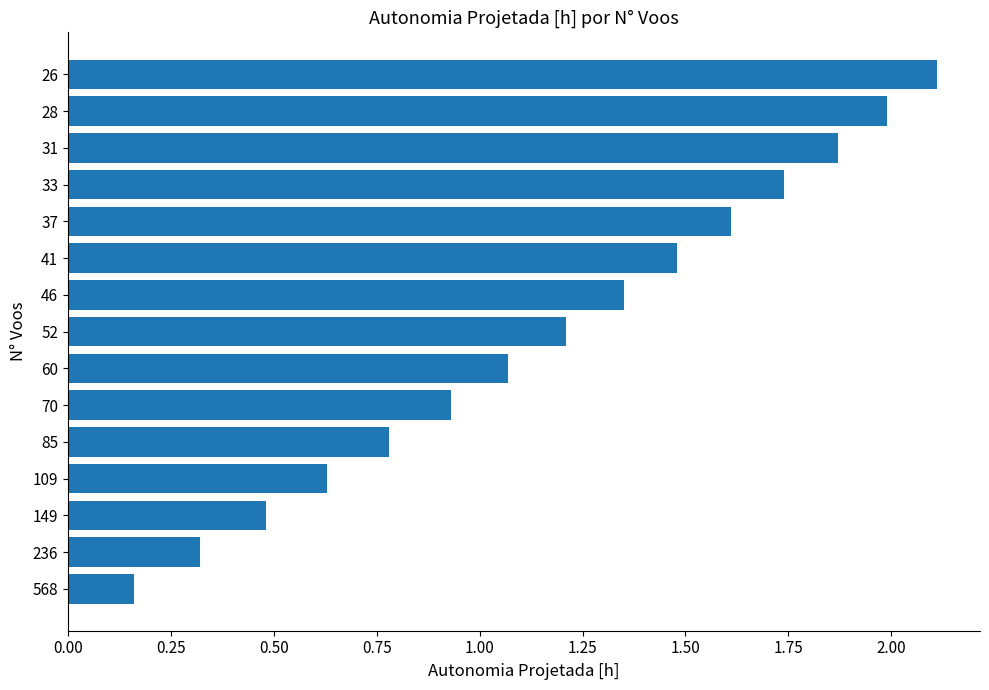

How many bars are there in total?

15